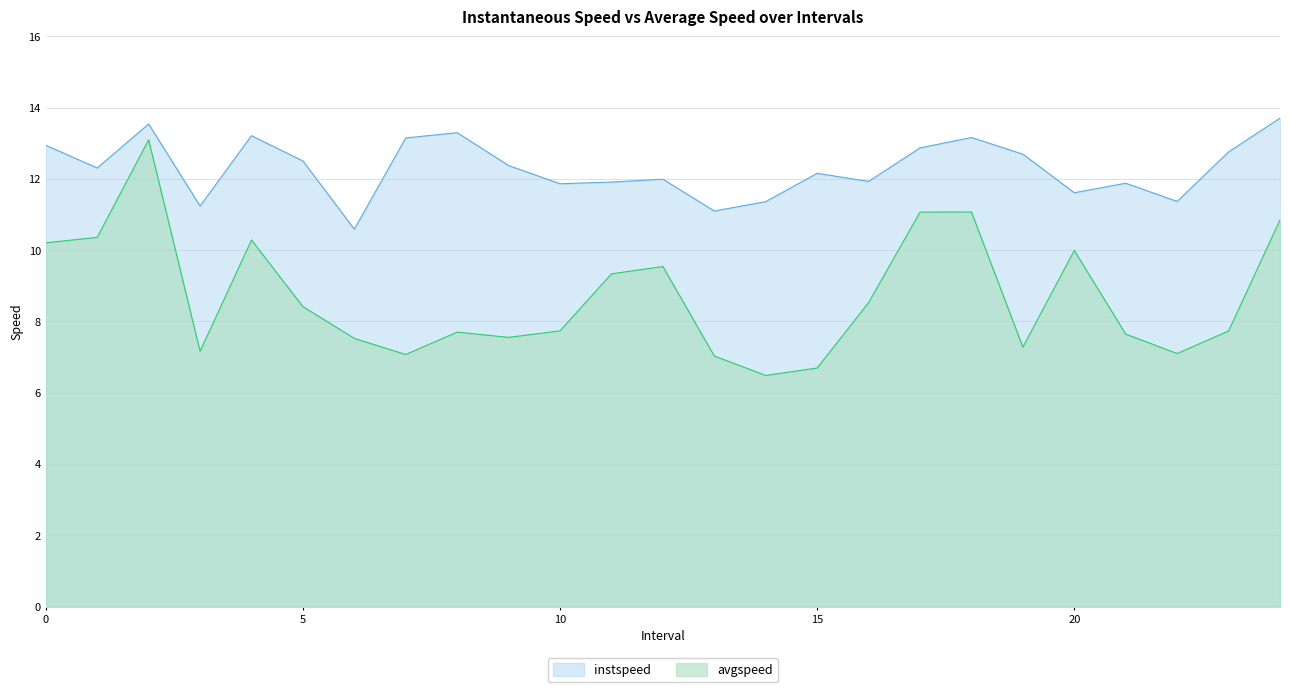

At 1.0, list the series in order from largest to smallest.

instspeed, avgspeed